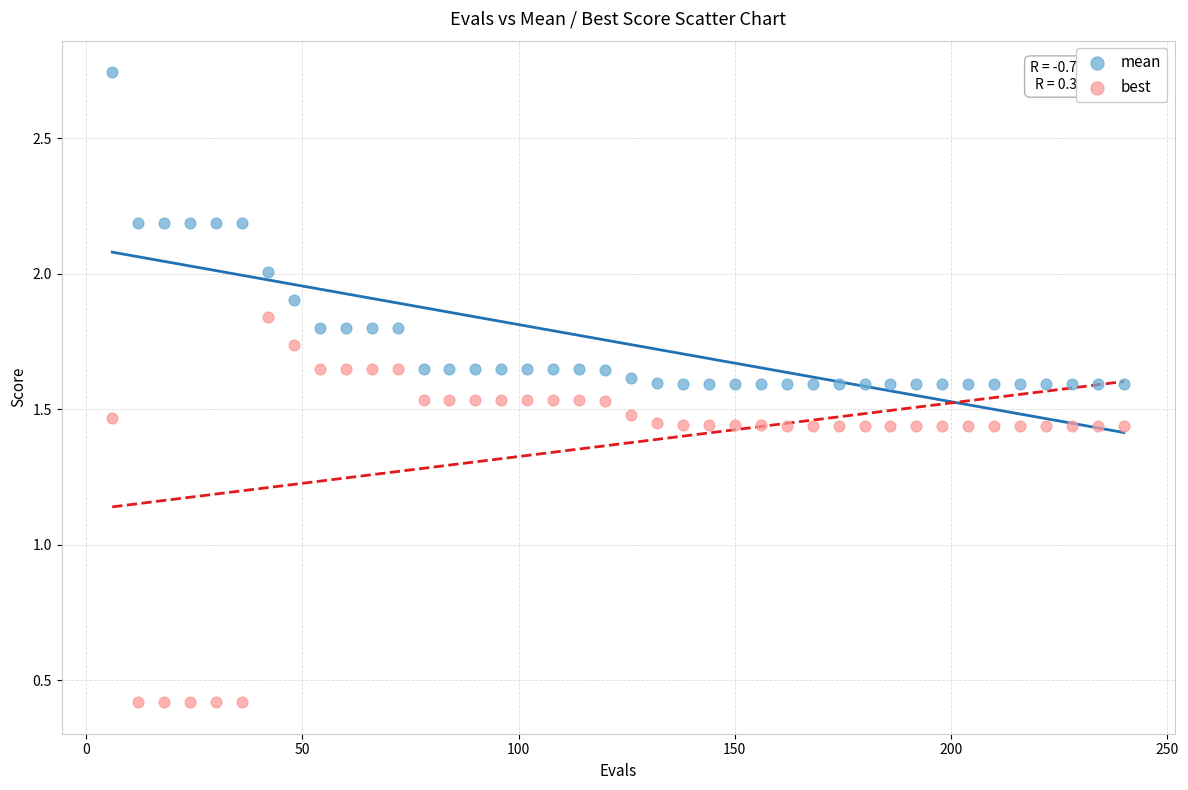

Across all data points, what is the range of X values (max minus min)?

234.0